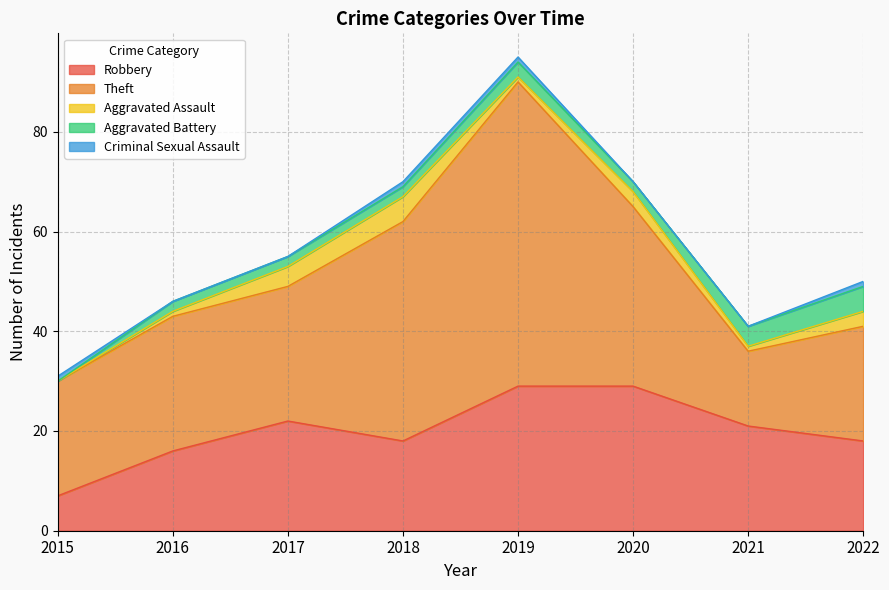

What are all the series names shown in the legend?

Robbery, Theft, Aggravated Assault, Aggravated Battery, Criminal Sexual Assault